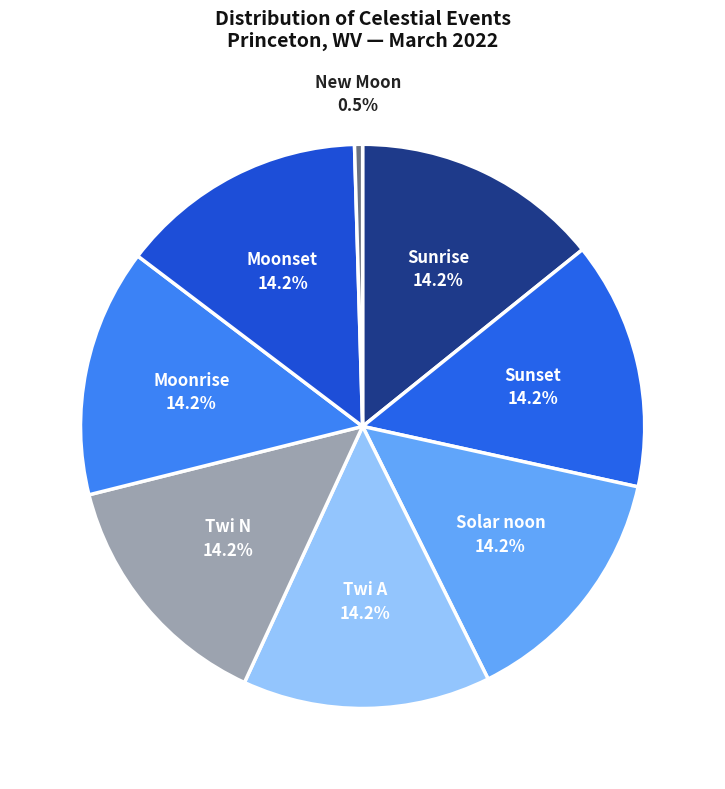

Count the number of slices in the pie.

8